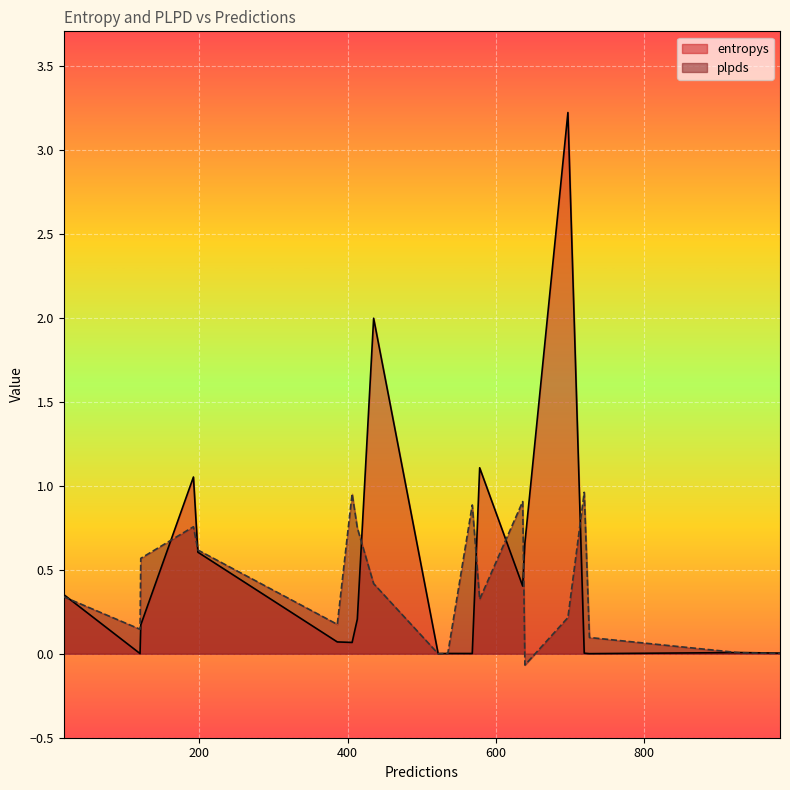

True or false: plpds has a value of 0.7 at 413.

True